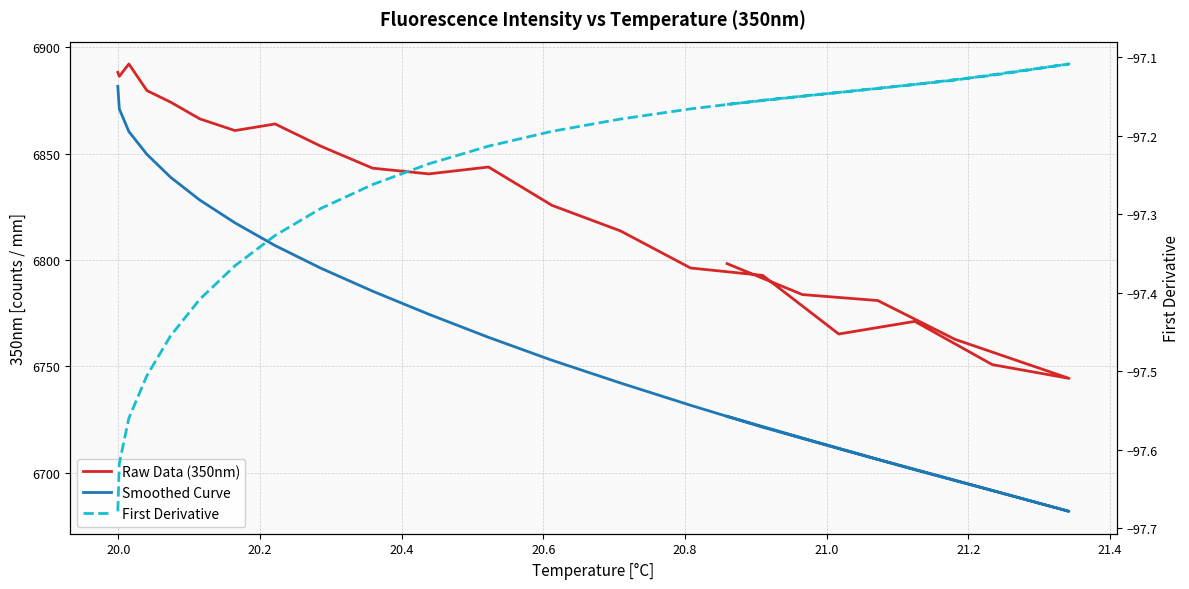

The value of Raw Data (350nm) at 11 is 10355.9. True or false?

False